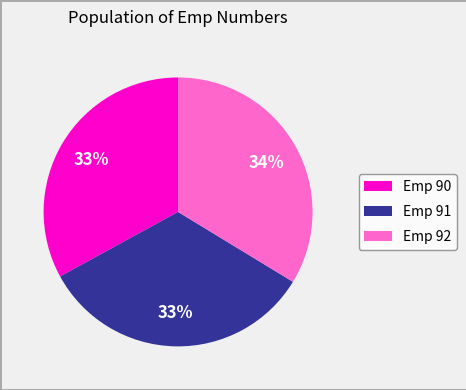

How many slices are in this pie chart?

3